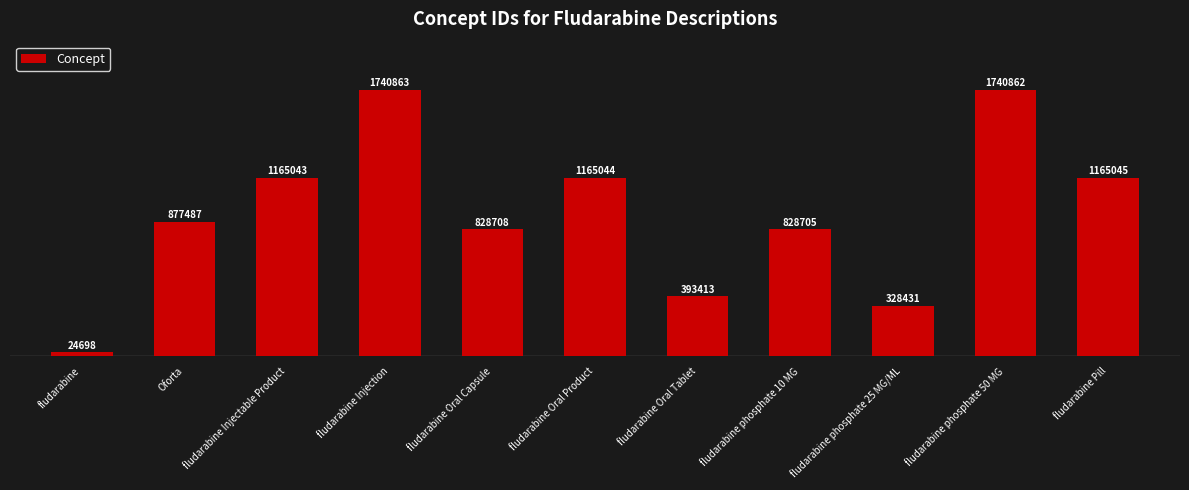

At which category does the chart reach its peak across all series?

fludarabine Injection